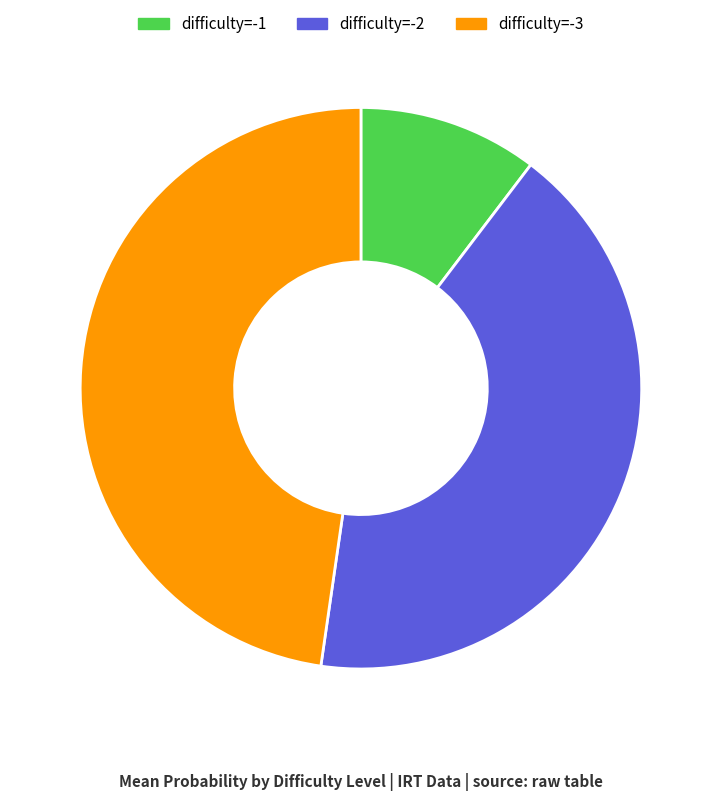

Between difficulty=-2 and difficulty=-3, which is larger?

difficulty=-3